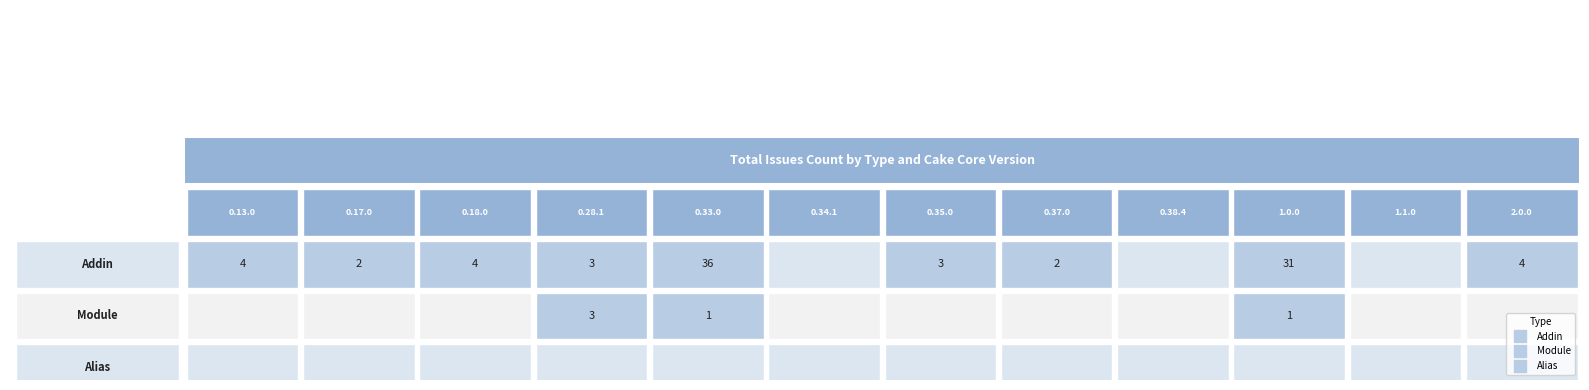

The Module series shows 0 at 7. True or false?

True